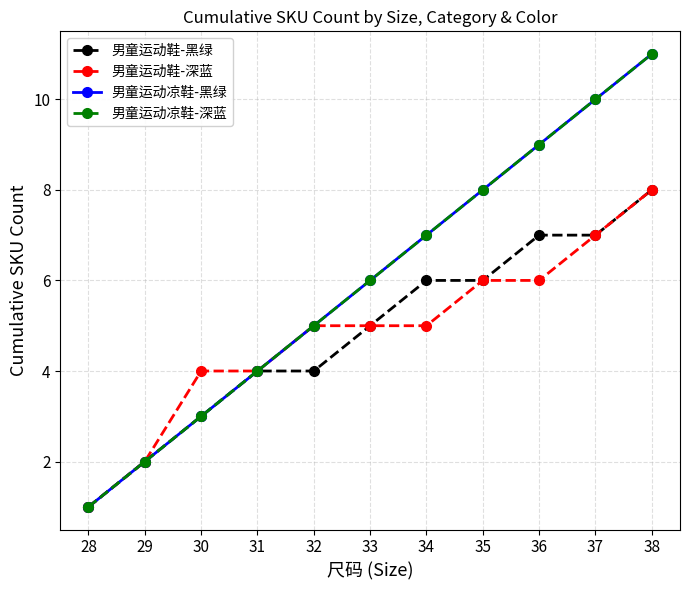

Which label corresponds to the largest value in the chart?

38